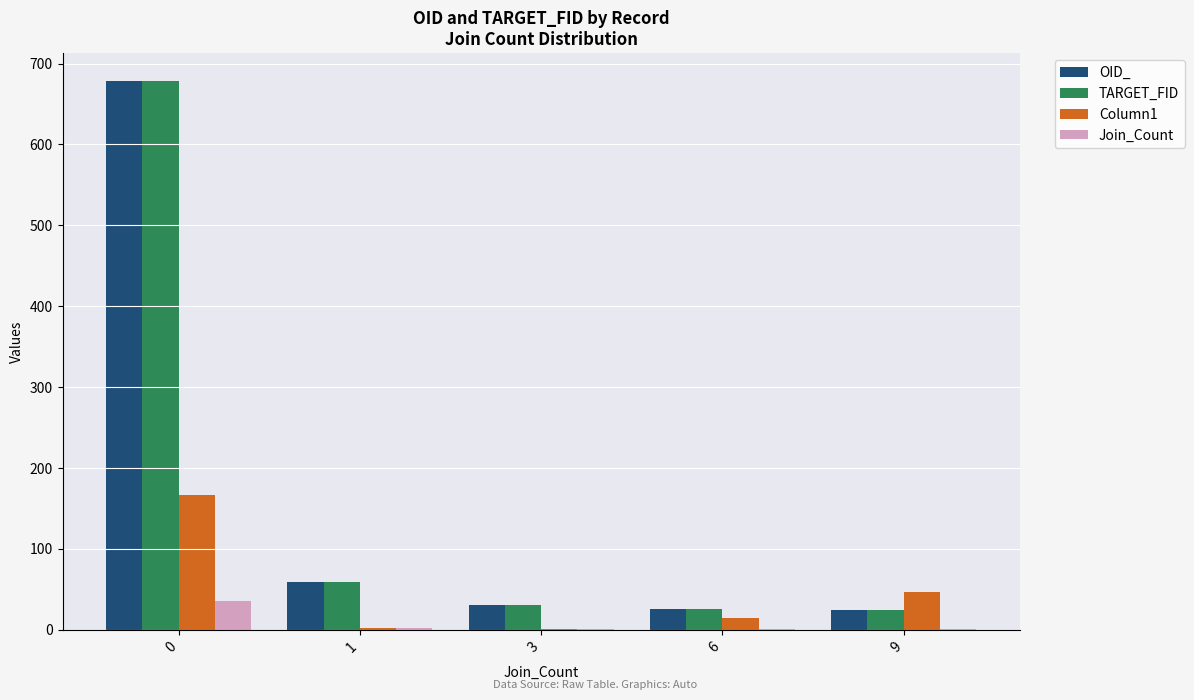

What is the maximum value shown in the chart?

679.0